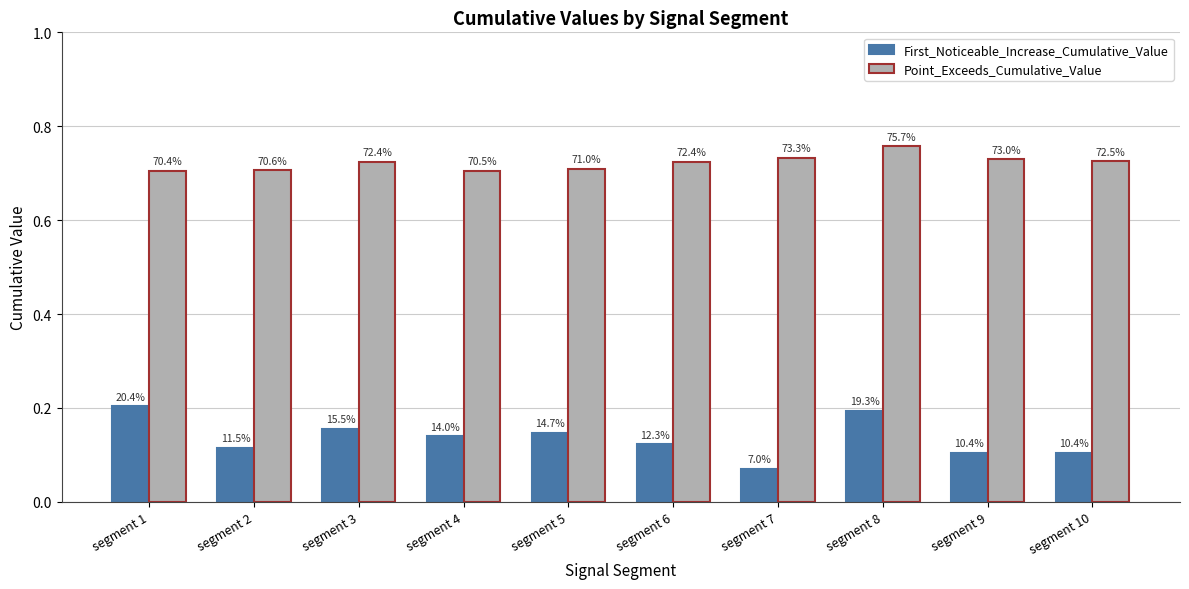

At how many categories does at least one series exceed 0?

10